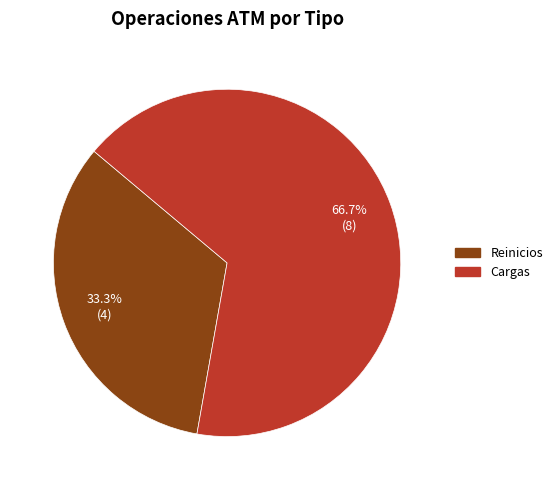

Approximately how many times larger is the value at Cargas compared to Reinicios?

2.0